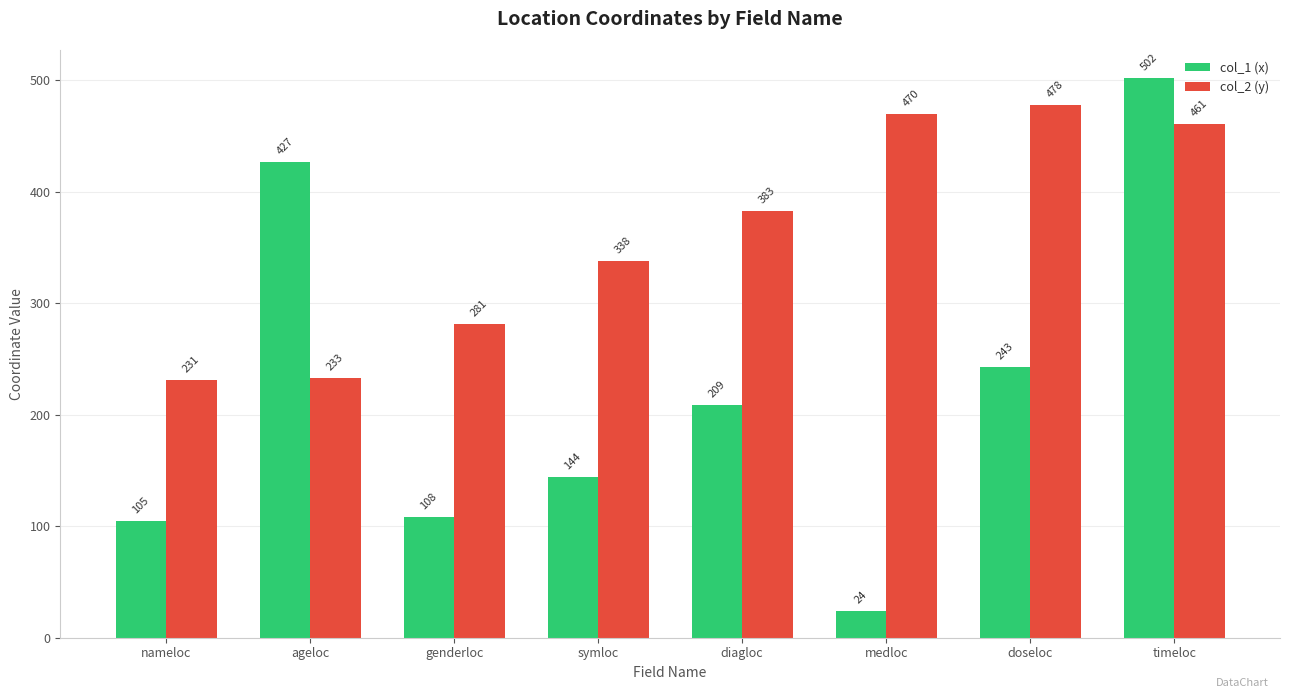

Reading left to right, list all the values displayed in this chart.

col_1 (x): 105	427	108	144	209	24	243	502
col_2 (y): 231	233	281	338	383	470	478	461